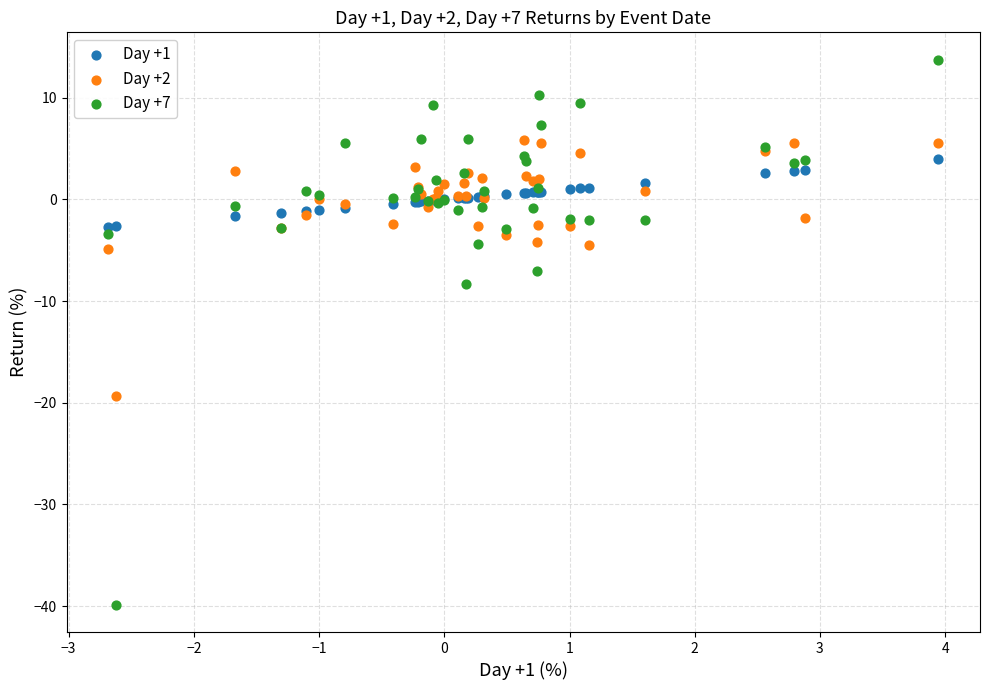

Which series has the largest Y range (max minus min)?

Day +7